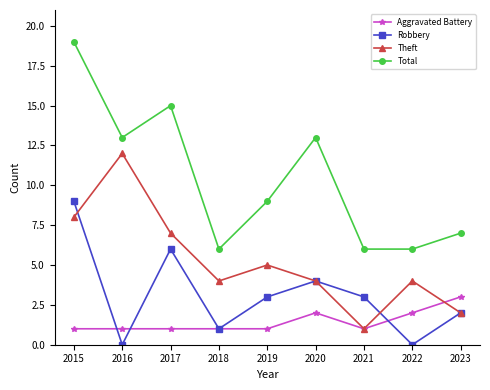

How many lines are shown in the chart?

4